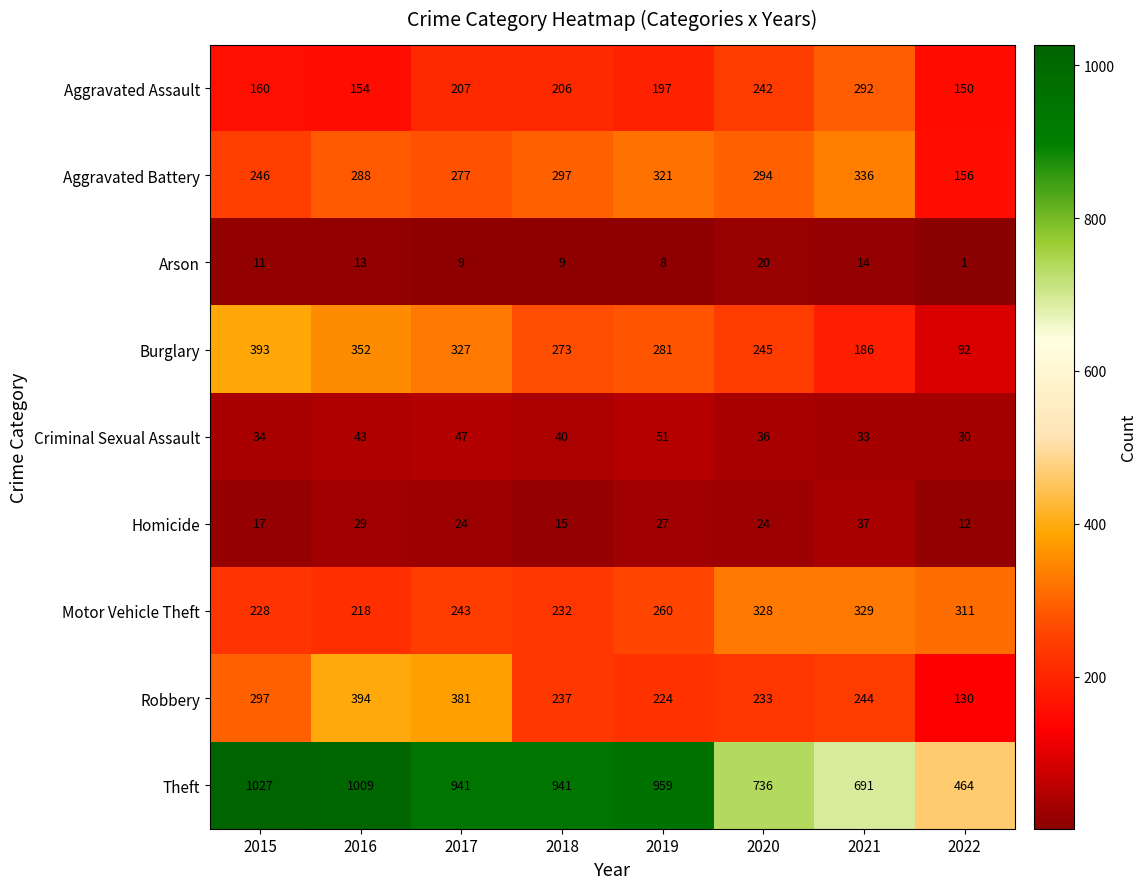

The Motor Vehicle Theft series shows 438 at 2021. True or false?

False